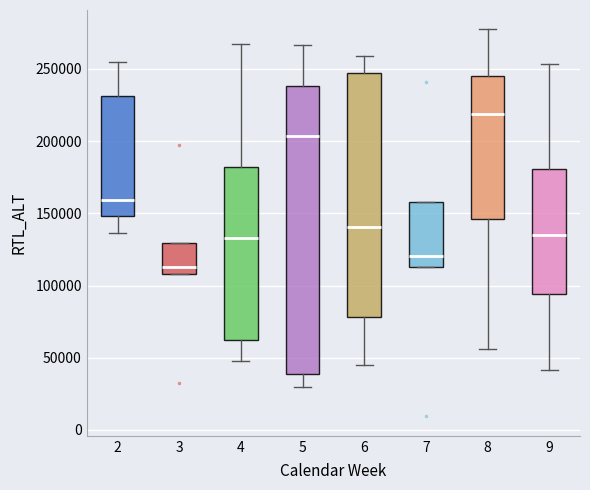

Where is the lower edge of the box at x = 6 on the y-axis? The values are not printed on the chart, so give them approximately, as read against the axis.

80000